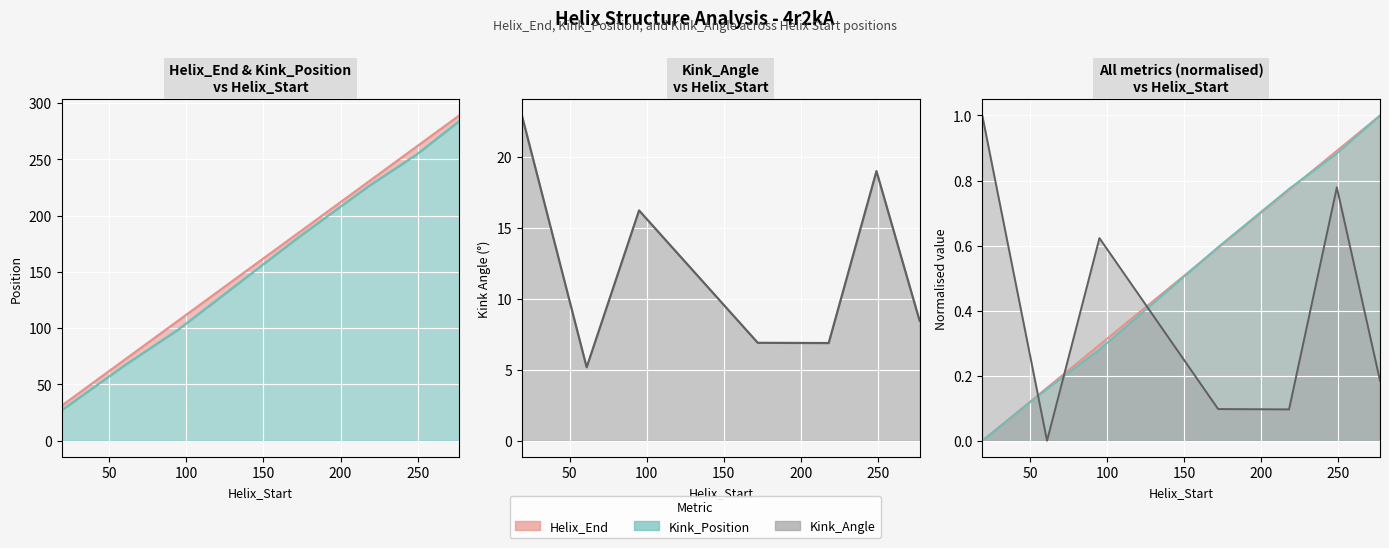

At which label does Kink_Angle reach its peak?

19